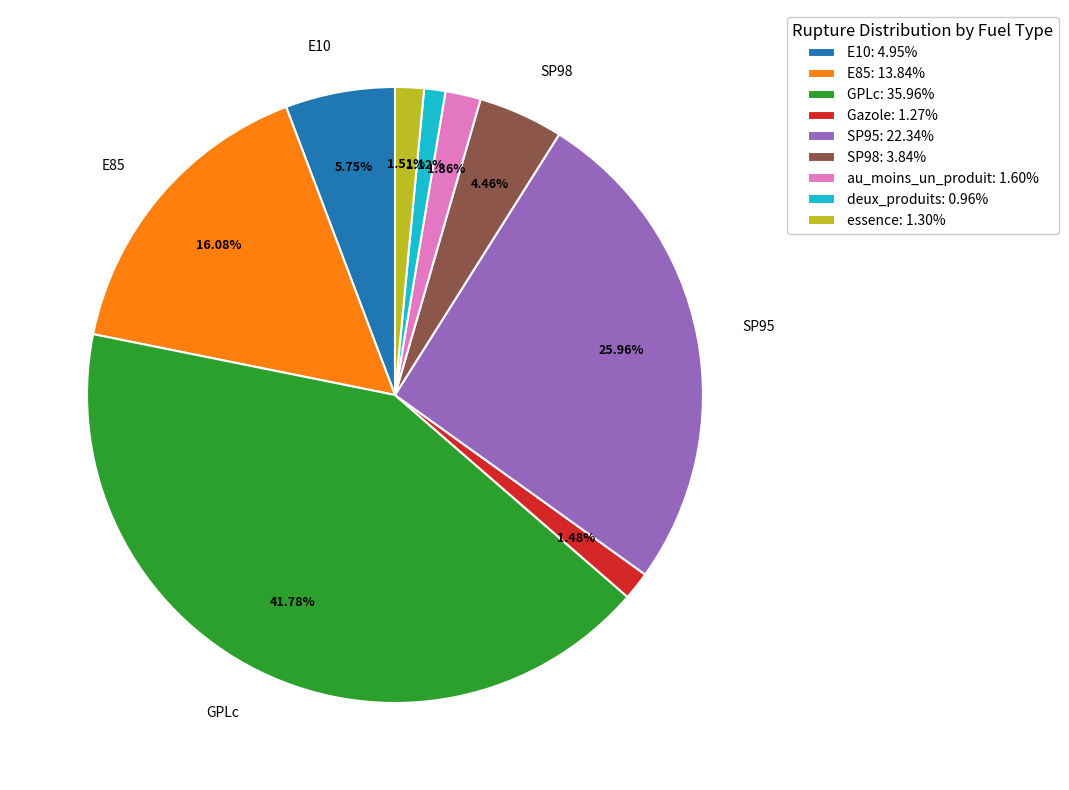

What portion of the pie excludes deux_produits?

98.9%